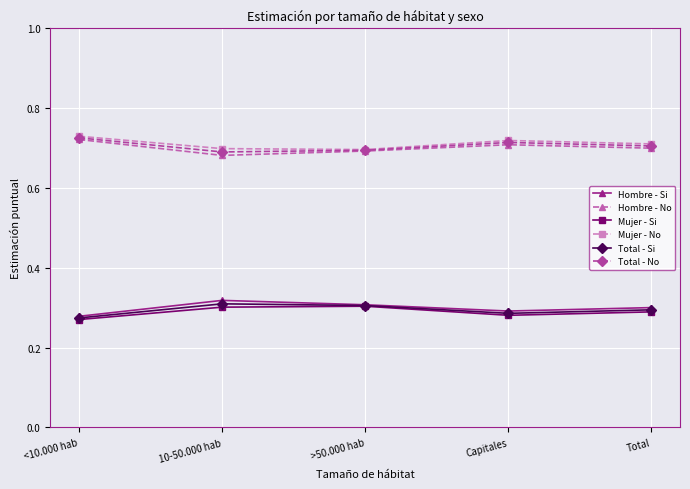

Is the value of Hombre - No at Total greater than the value of Total - Si at >50.000 hab?

Yes